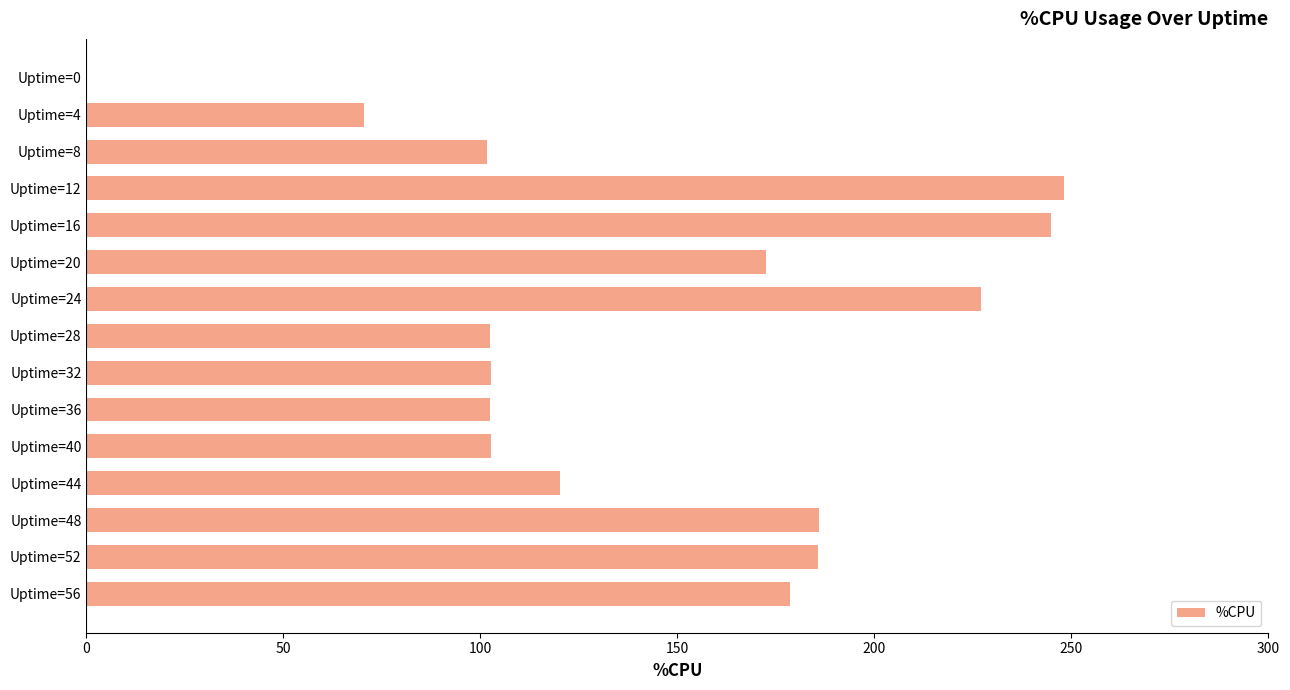

The value at Uptime=24 is 227.1. True or false?

True